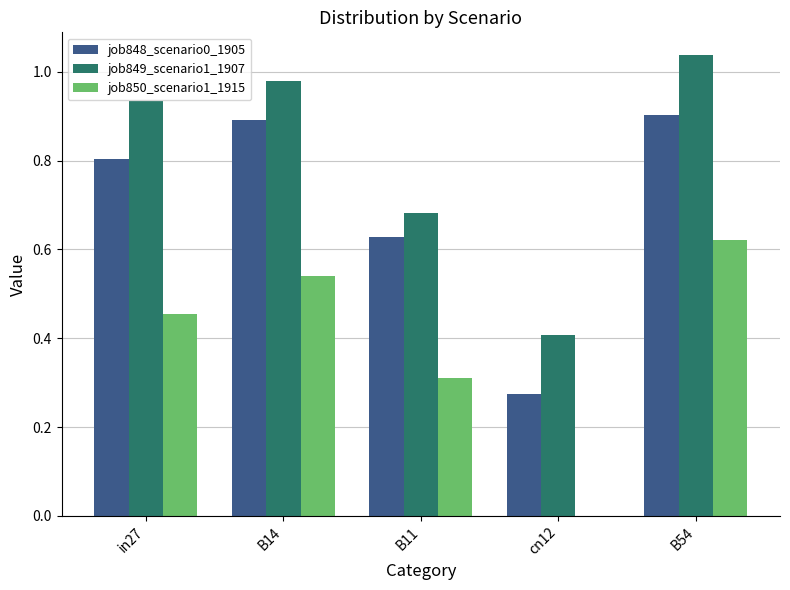

What is the sum of the job849_scenario1_1907 values at in27 and B14?

1.9